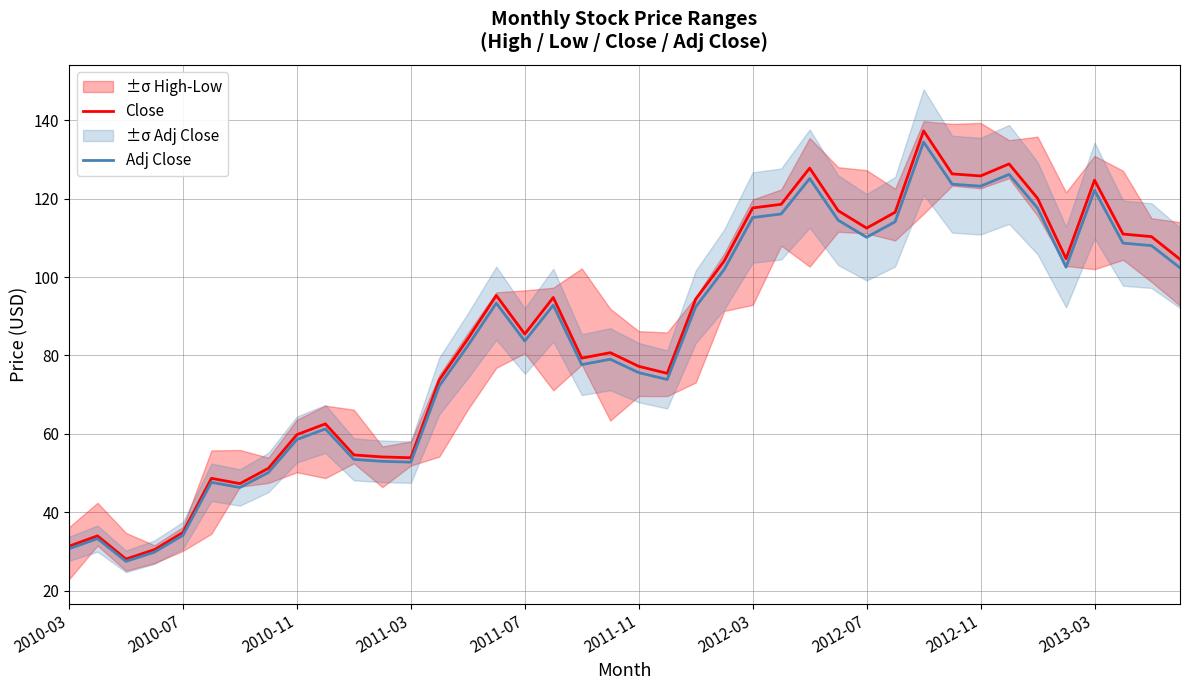

How many lines are shown in the chart?

2